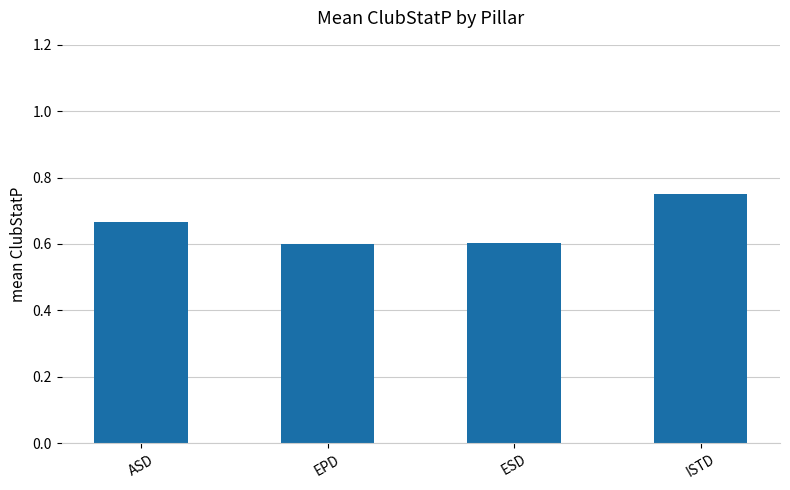

Are the bars horizontal?

No